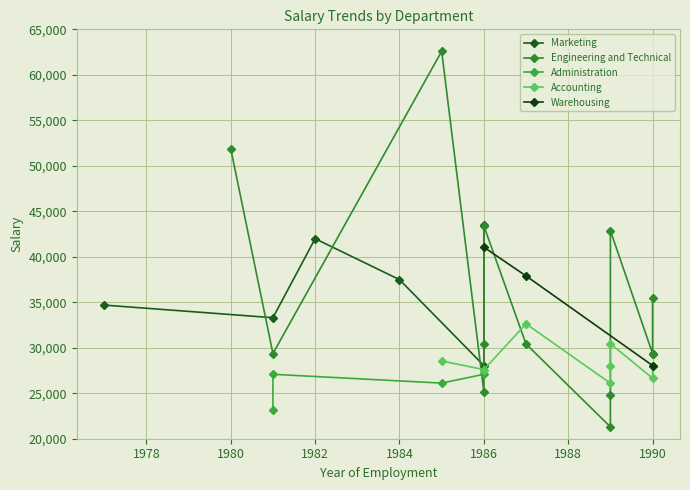

Is it true that Warehousing equals 39466 at 1990?

False